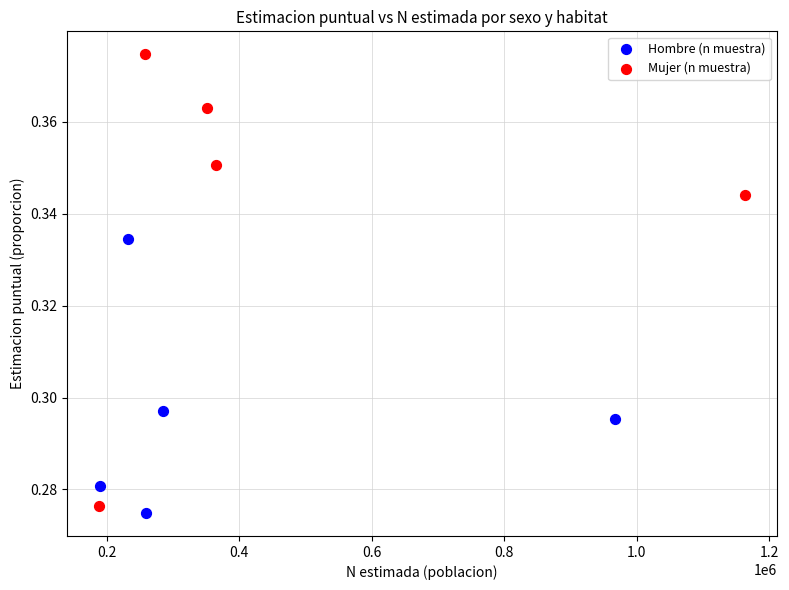

Which series contains the lowest Y value?

Hombre (n muestra)